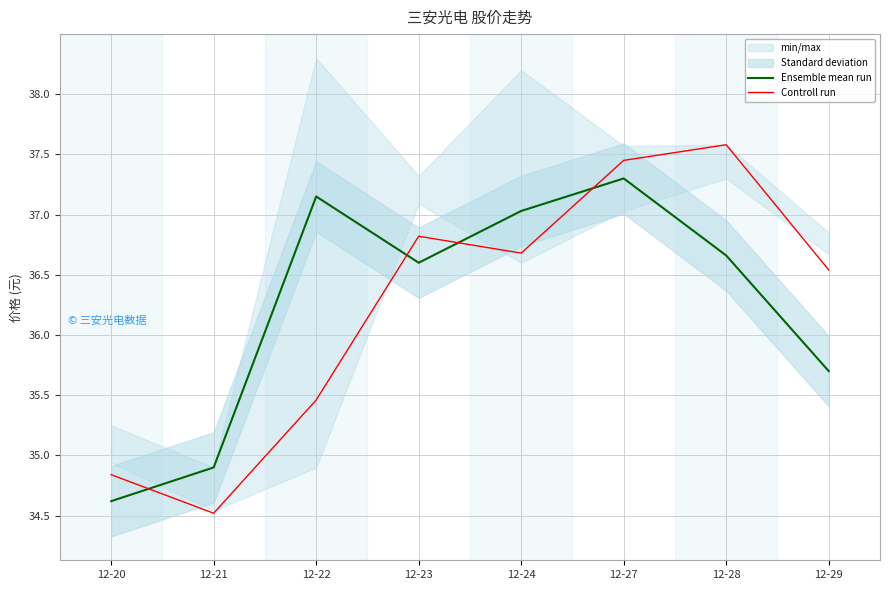

Rank the series at 12-23 from lowest to highest value.

Ensemble mean run, Controll run